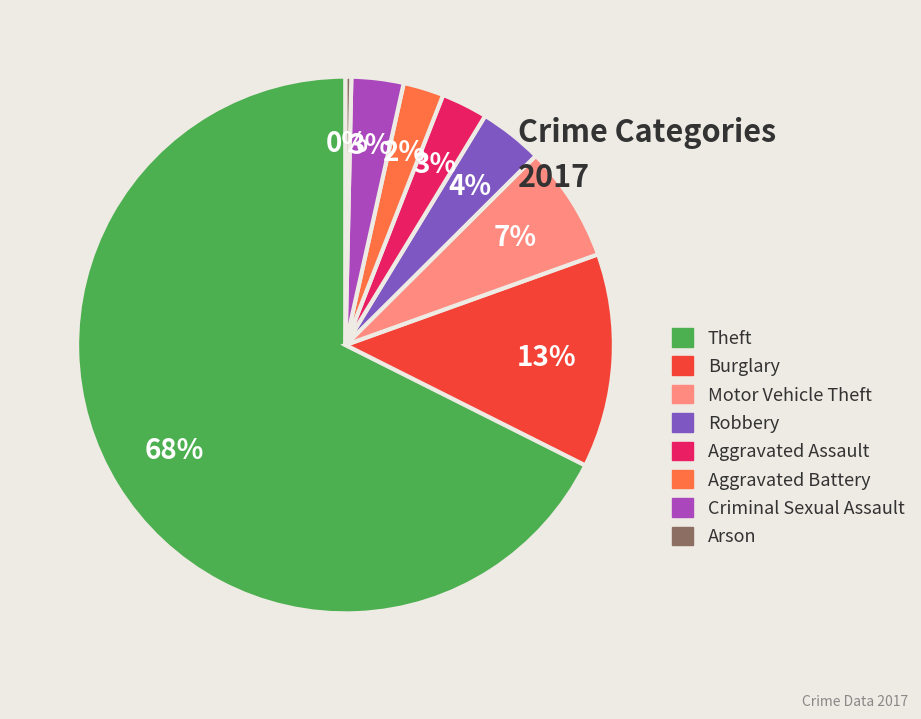

Is the sum of Aggravated Battery and Criminal Sexual Assault greater than half?

No